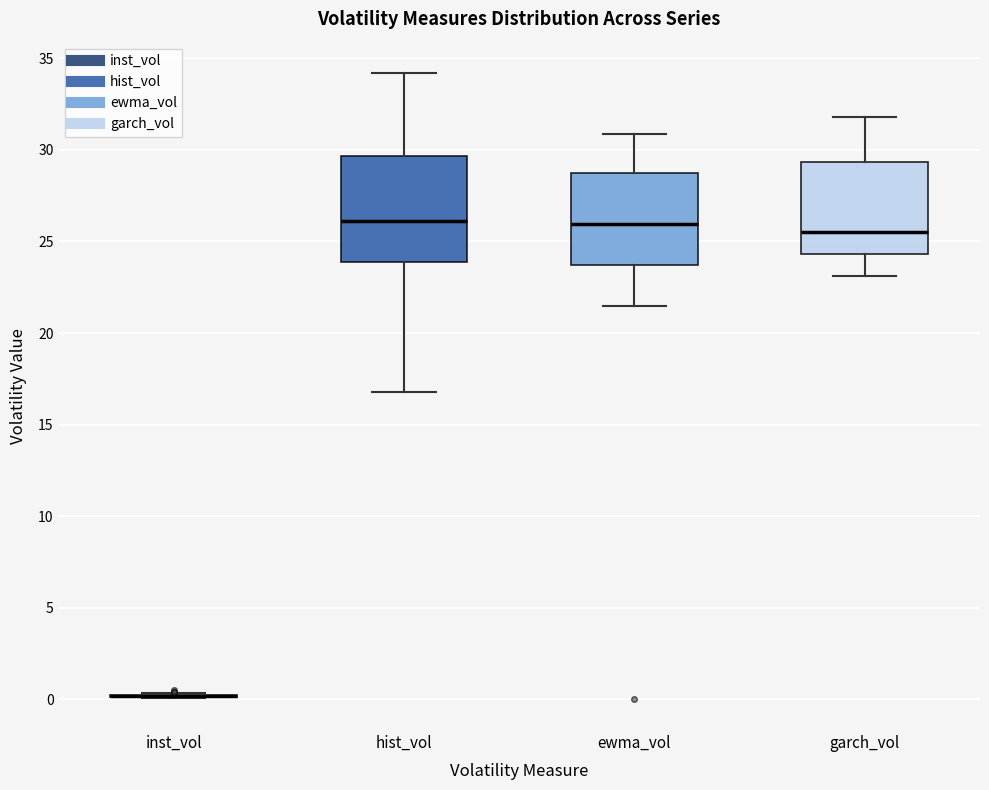

Reading left to right, transcribe this box plot: for each box, give where its median line is, the range the box spans, and where its two whiskers end, as read against the y-axis. The values are not printed on the chart, so give them approximately, as read against the axis.

inst_vol: box collapsed to a line at 0.0, whiskers 0.0 to 0.5
hist_vol: median 26.0, box 24.0 to 29.5, whiskers 17.0 to 34.0
ewma_vol: median 26.0, box 23.5 to 28.5, whiskers 21.5 to 31.0
garch_vol: median 25.5, box 24.5 to 29.5, whiskers 23.0 to 32.0